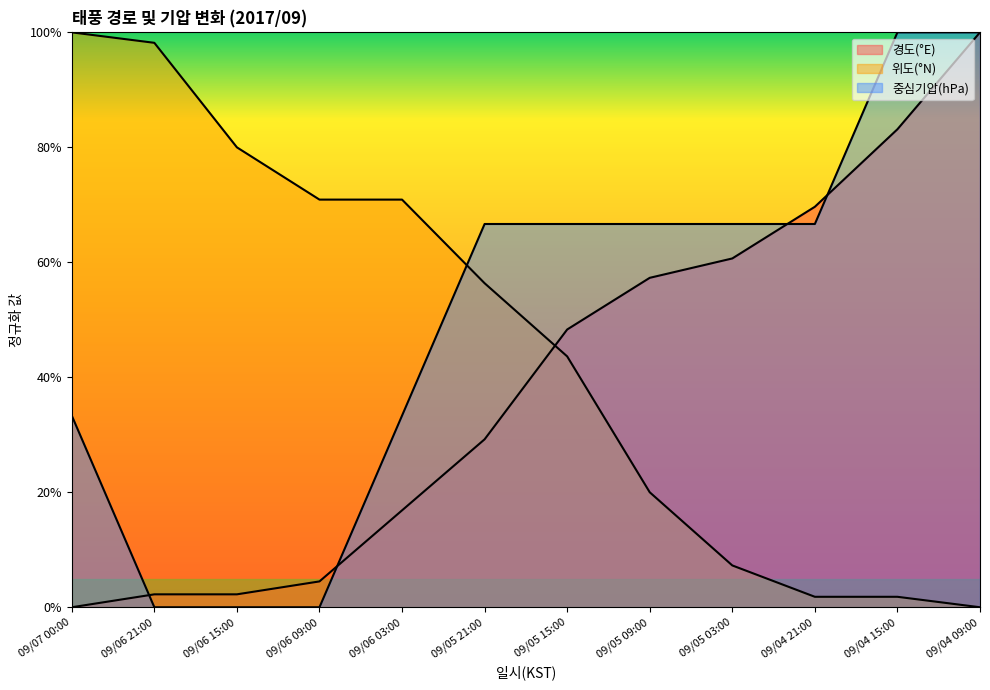

Rank the categories by 경도(°E) value from highest to lowest.

09/04 09:00, 09/04 15:00, 09/04 21:00, 09/05 03:00, 09/05 09:00, 09/05 15:00, 09/05 21:00, 09/06 03:00, 09/06 09:00, 09/06 21:00, 09/06 15:00, 09/07 00:00